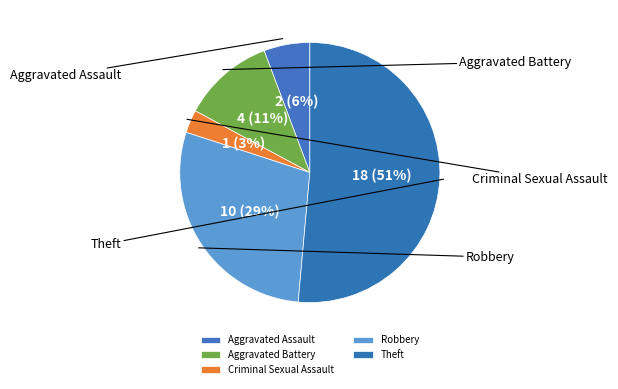

What is the largest slice in the pie chart?

Theft